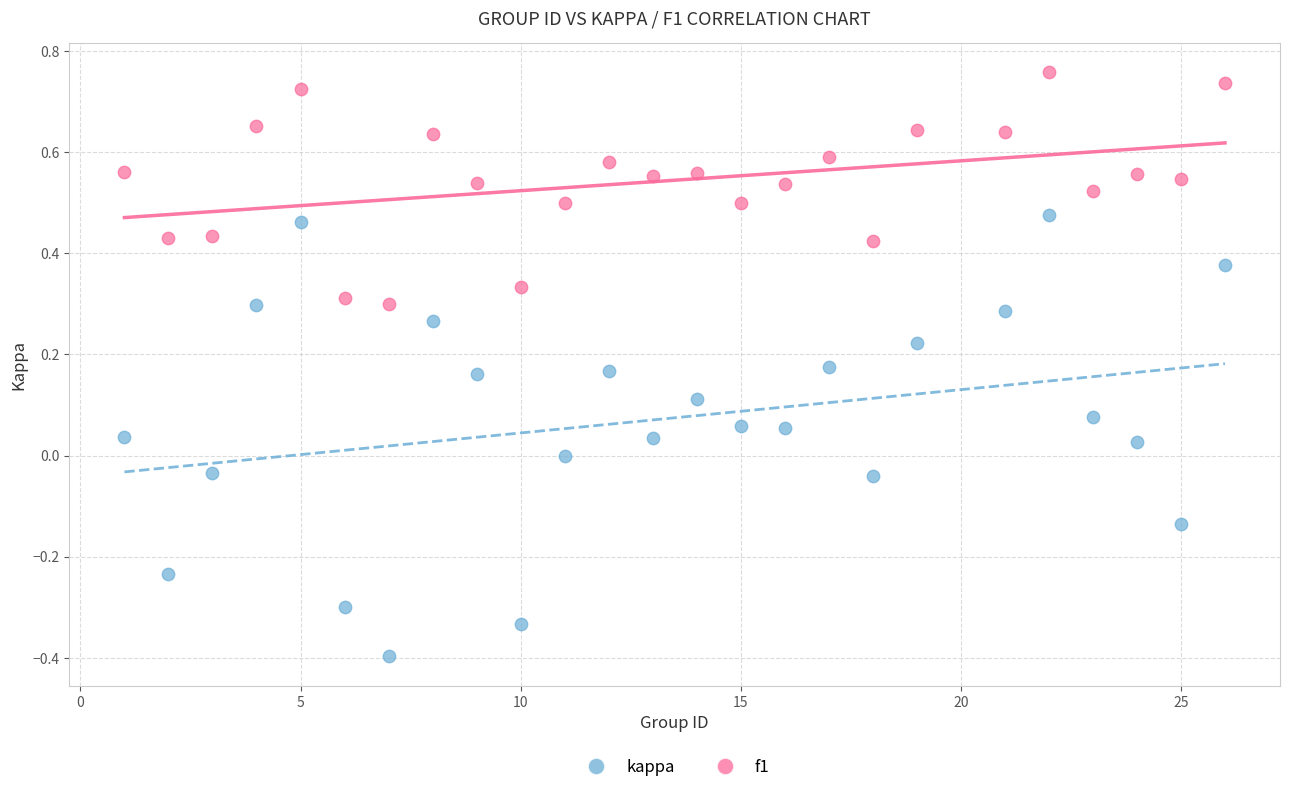

Across all data points, what is the range of X values (max minus min)?

25.0